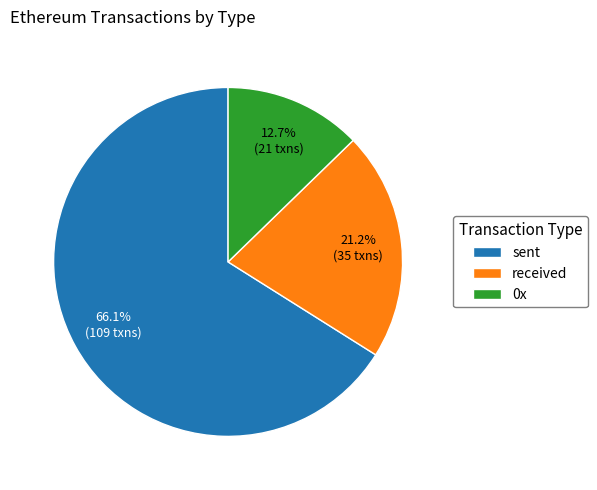

Which has a higher value, sent or 0x?

sent